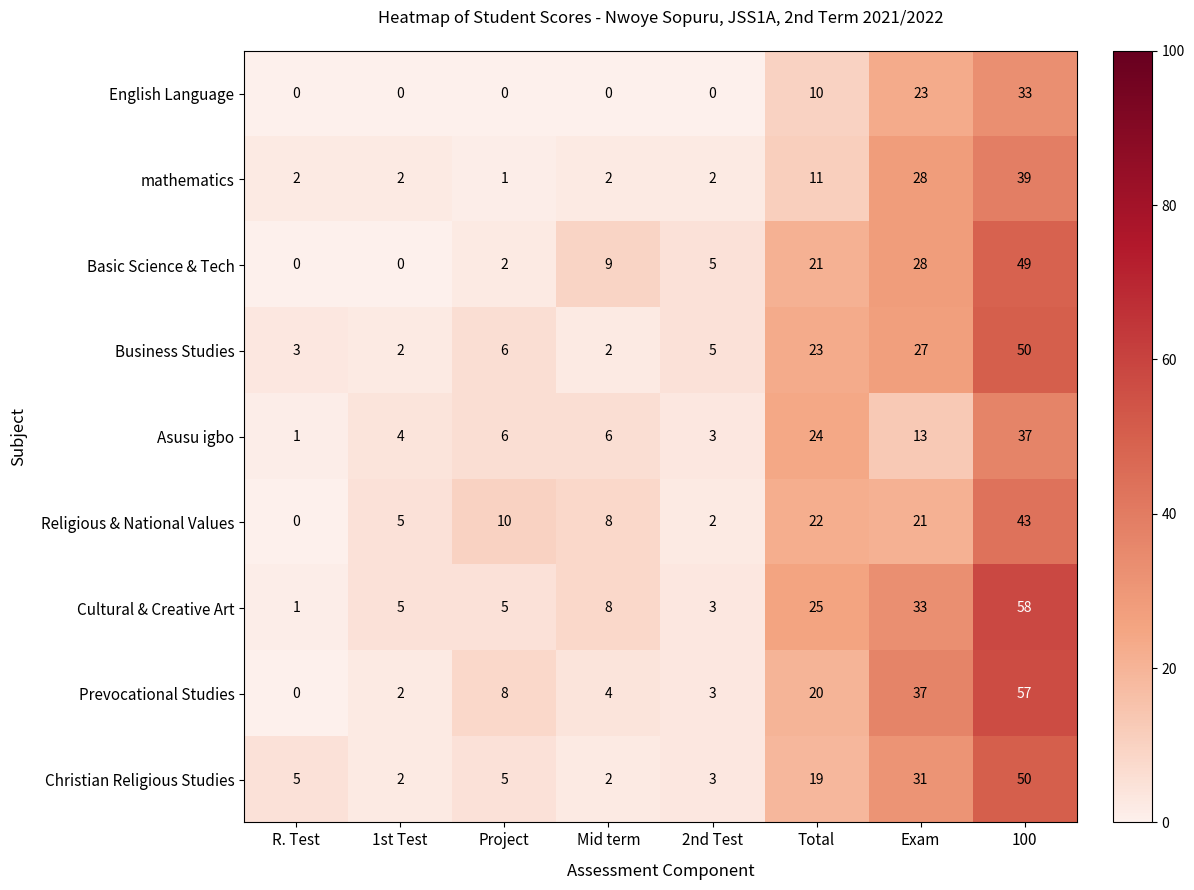

True or false: Religious & National Values has a value of 10 at Project.

True